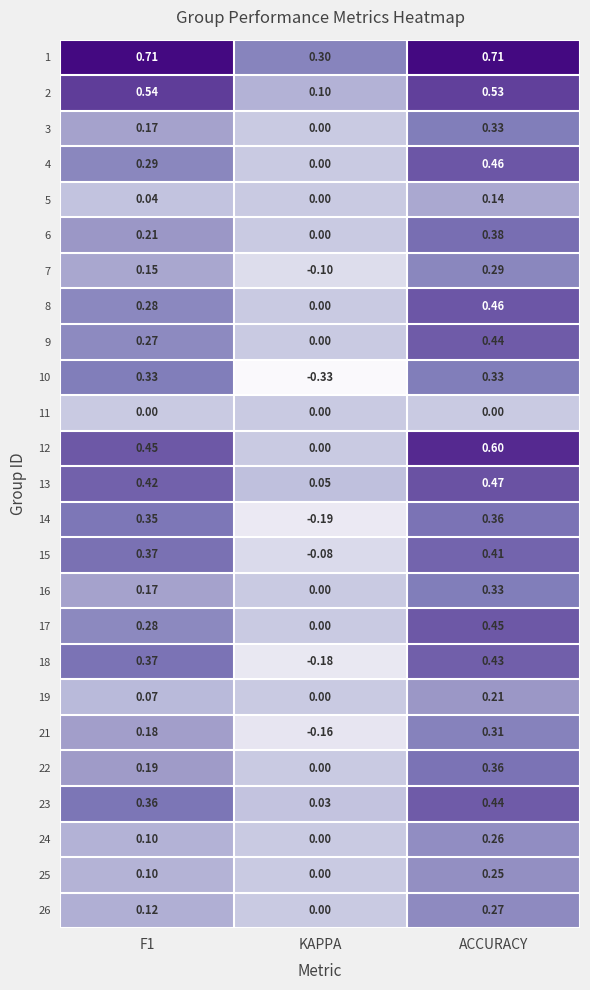

Which series has the widest spread of values?

10